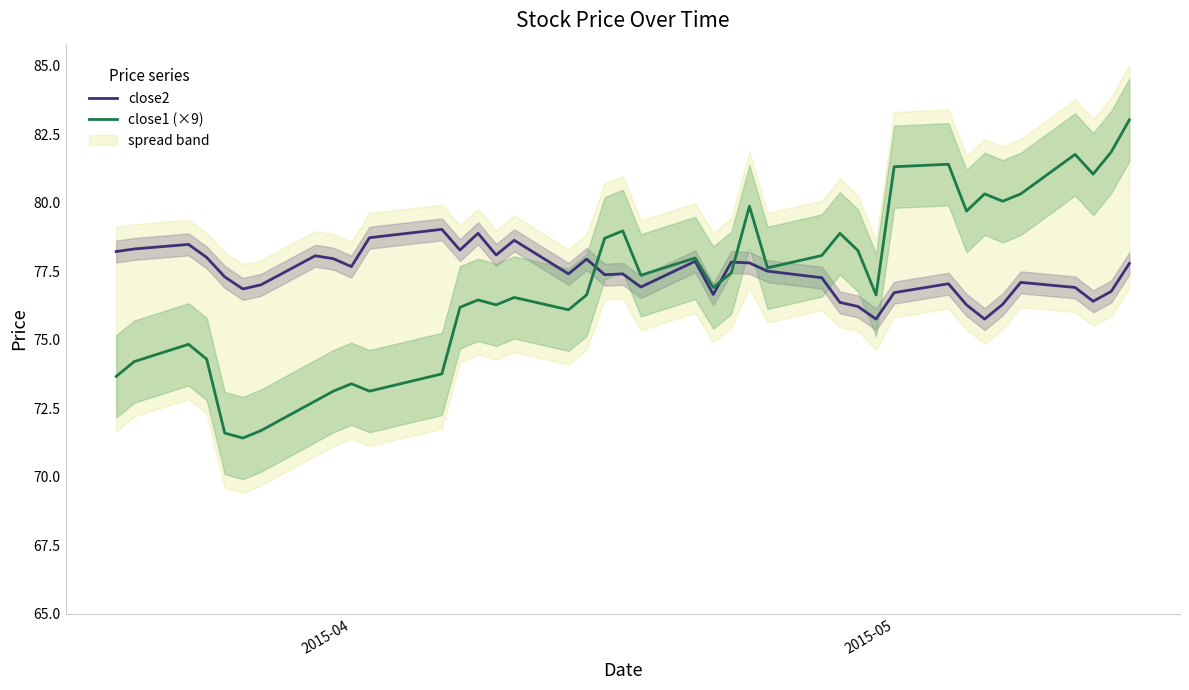

What is the minimum value for close2?

75.8